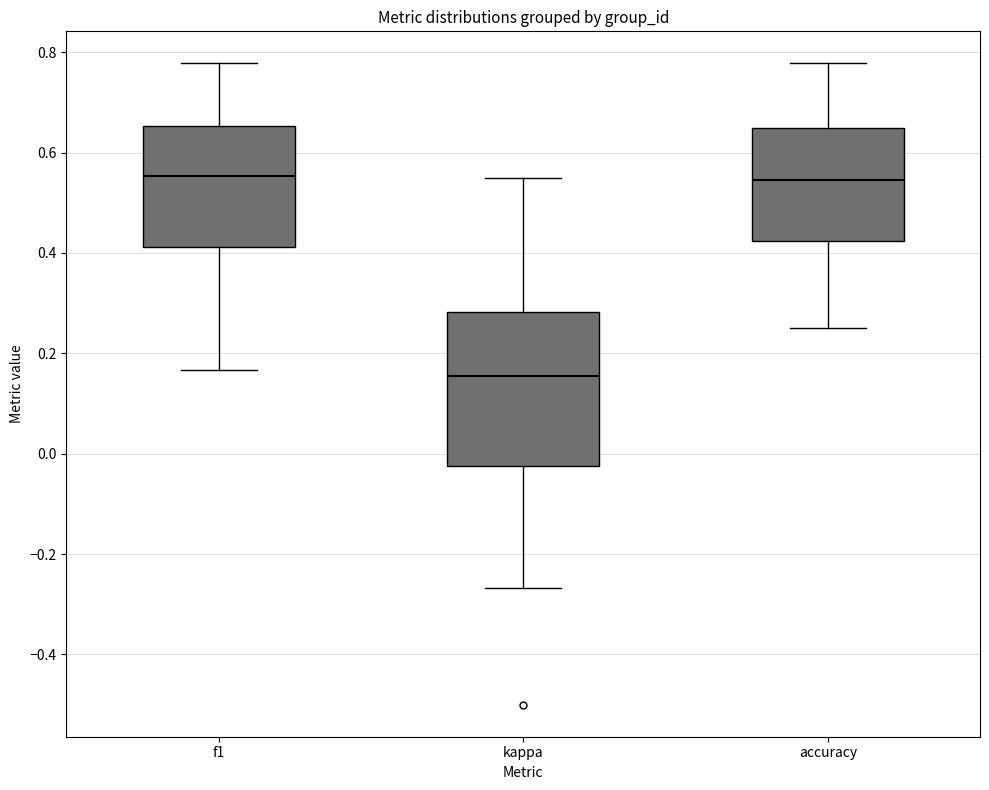

Where does the median line of the box for kappa sit on the y-axis? The values are not printed on the chart, so give them approximately, as read against the axis.

0.16